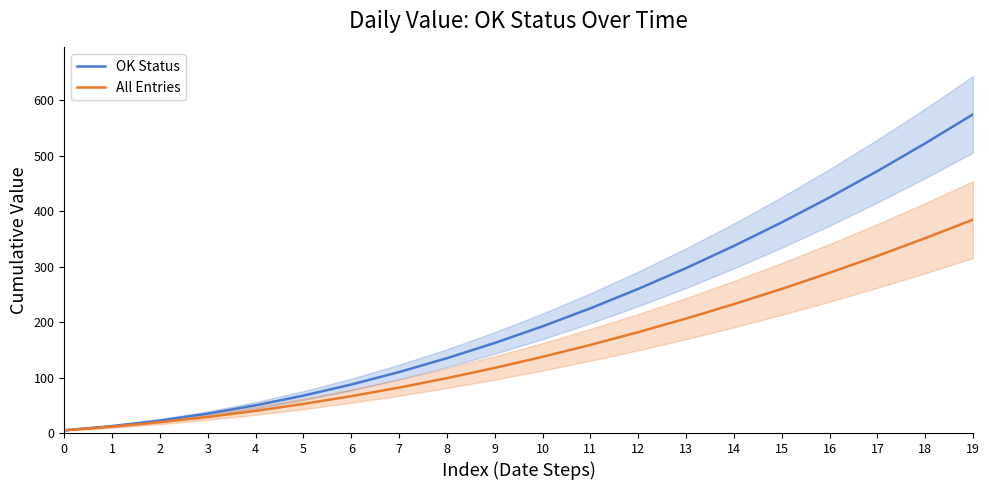

Between 14 and 6, which is larger?

14